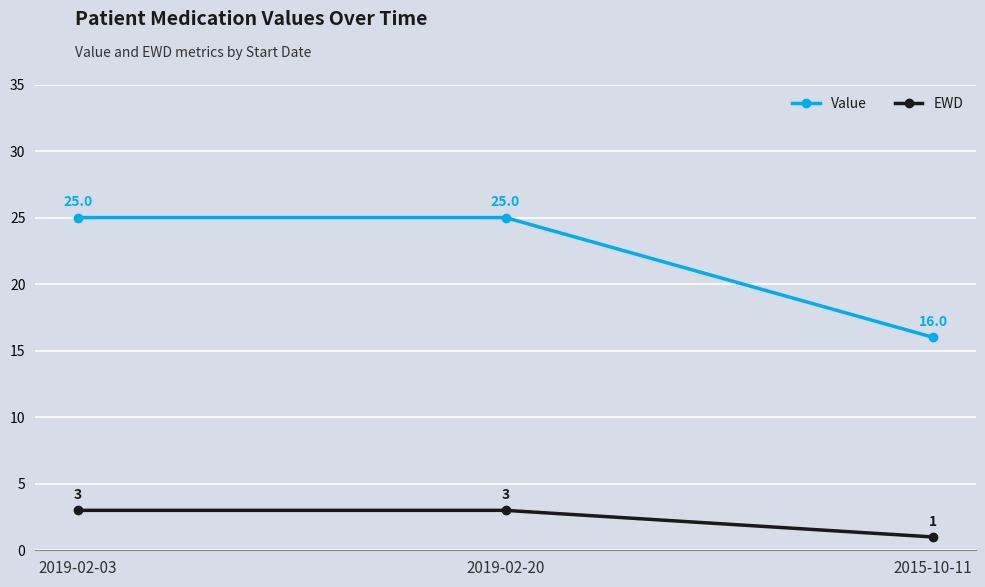

Reading left to right, extract all data points from this chart.

Value: 2019-02-03=25	2019-02-20=25	2015-10-11=16
EWD: 2019-02-03=3	2019-02-20=3	2015-10-11=1